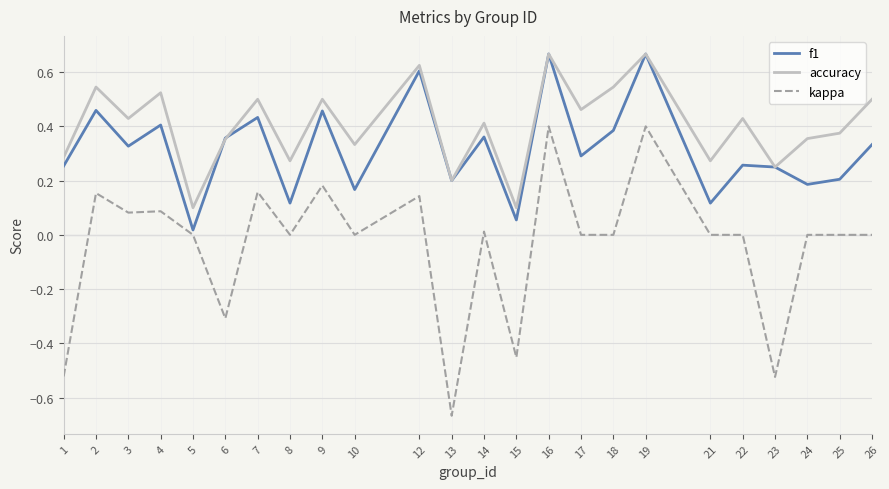

Between 14 and 16, which series saw the biggest shift?

kappa